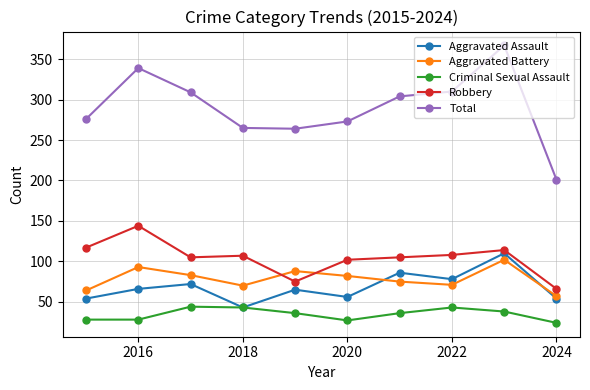

True or false: Robbery and Total intersect in this chart.

False